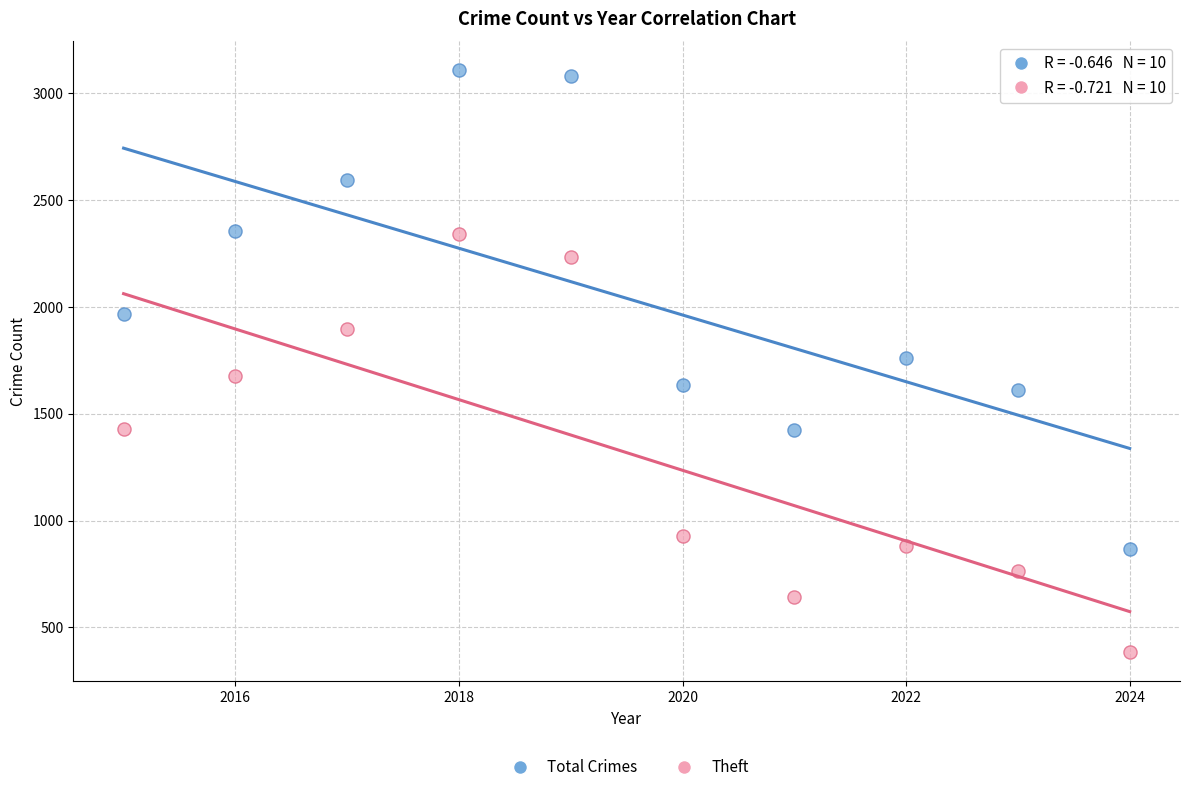

Which series has the largest Y range (max minus min)?

Total Crimes